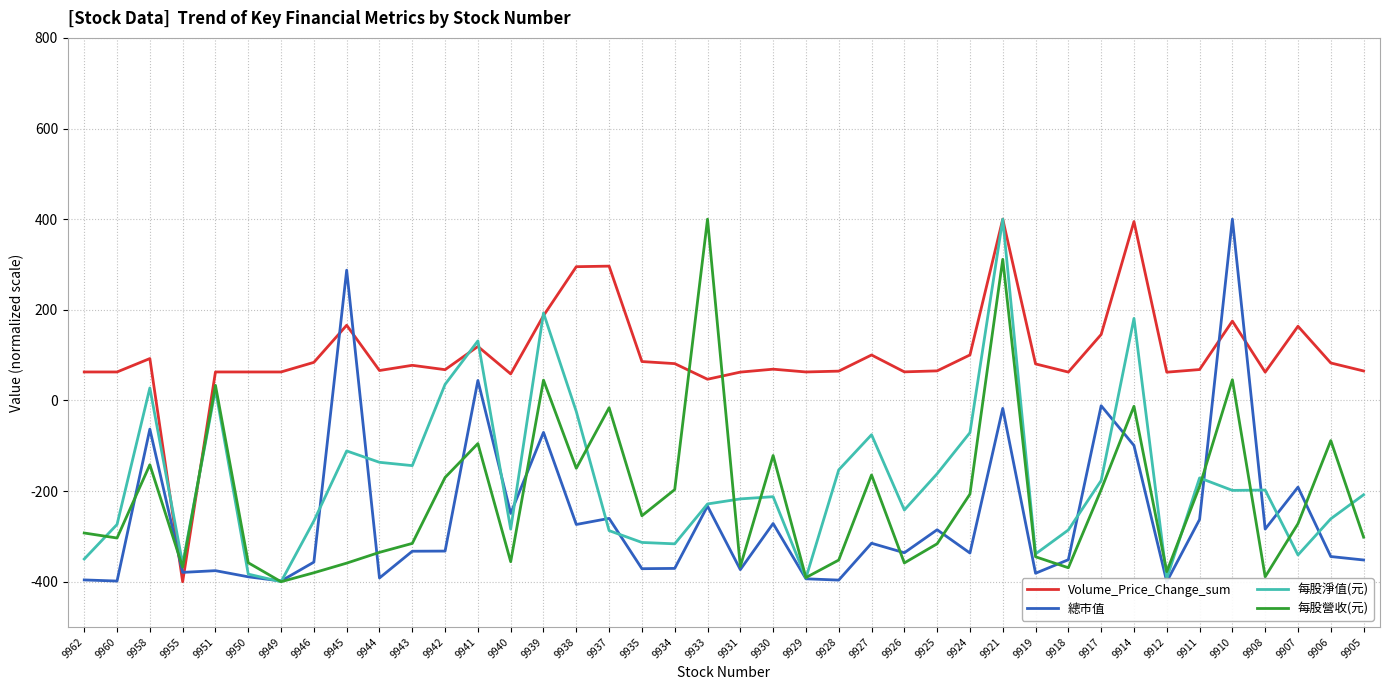

At which category is the sum across all series the highest?

9921